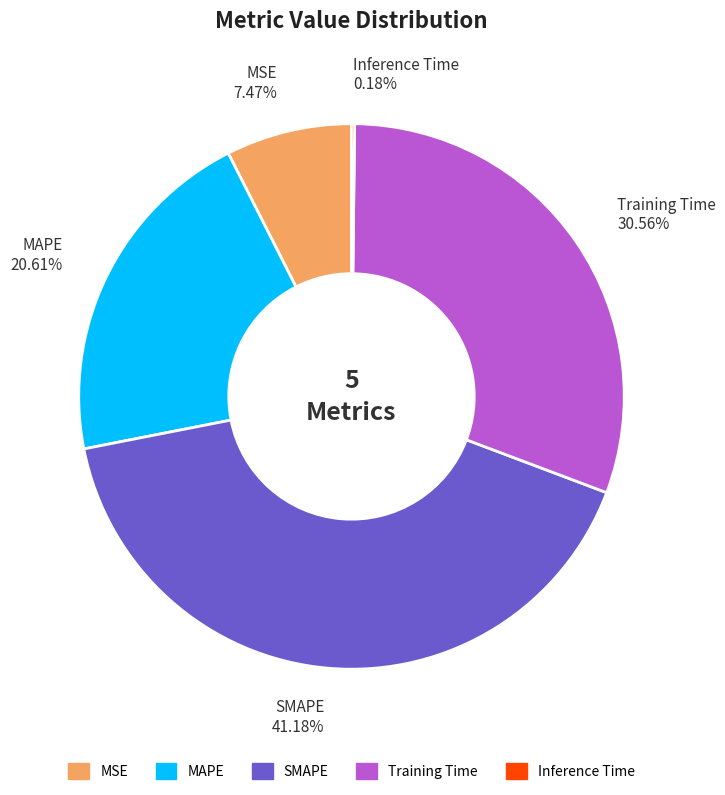

Is the sum of Training Time 30.56% and MAPE 20.61% greater than half?

Yes